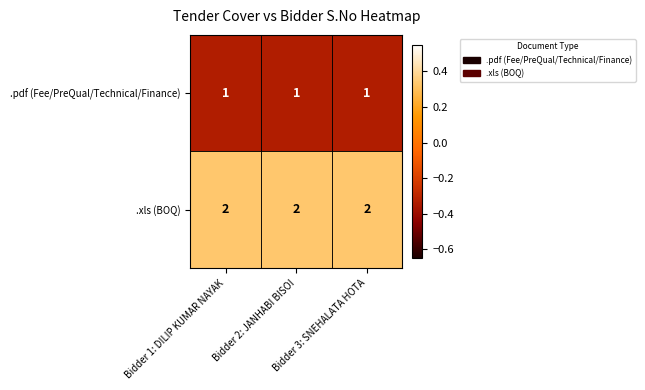

Rank the series at Bidder 2: JANHABI BISOI from highest to lowest value.

.xls (BOQ), .pdf (Fee/PreQual/Technical/Finance)